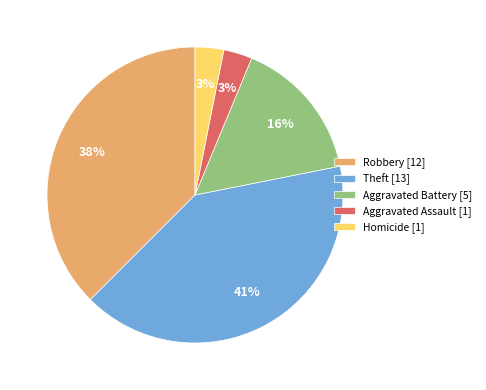

Is it true that Robbery [12] is 38% of the pie?

True